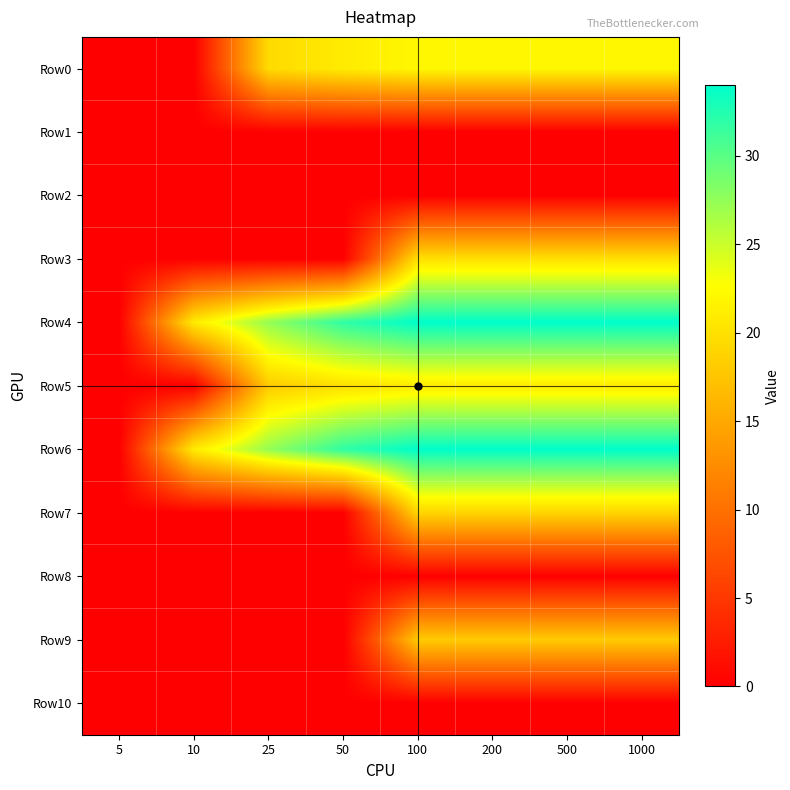

What is the total value across all series at 500?

168.0